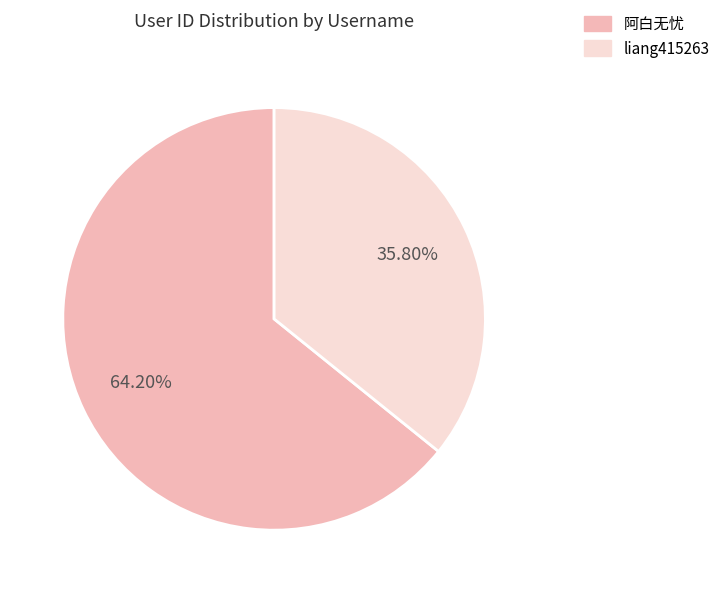

Combined, do 阿白无忧 and liang415263 account for over 50%?

Yes